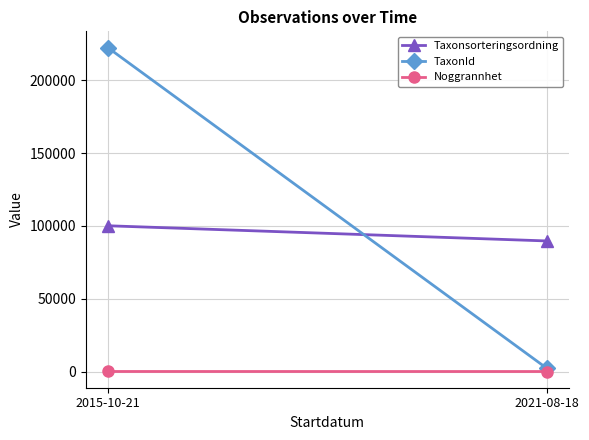

Is the value of Taxonsorteringsordning at 2021-08-18 greater than the value of TaxonId at 2015-10-21?

No